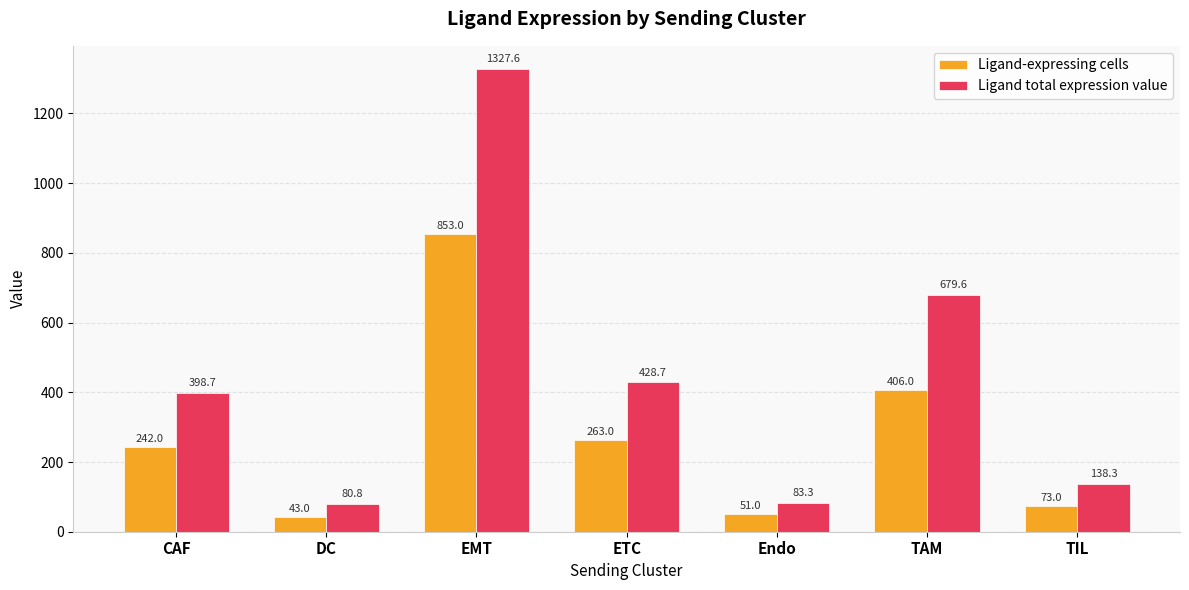

Rank the categories by Ligand-expressing cells value from highest to lowest.

EMT, TAM, ETC, CAF, TIL, Endo, DC